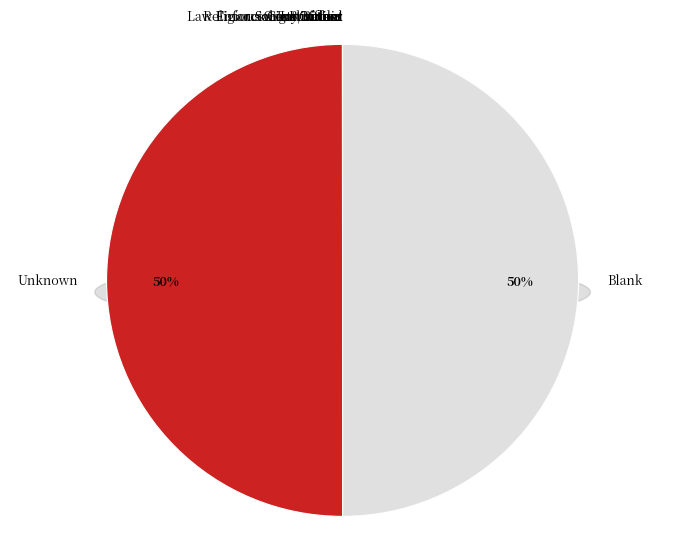

To the nearest percent, what is the difference between the largest and smallest slice percentages?

50%